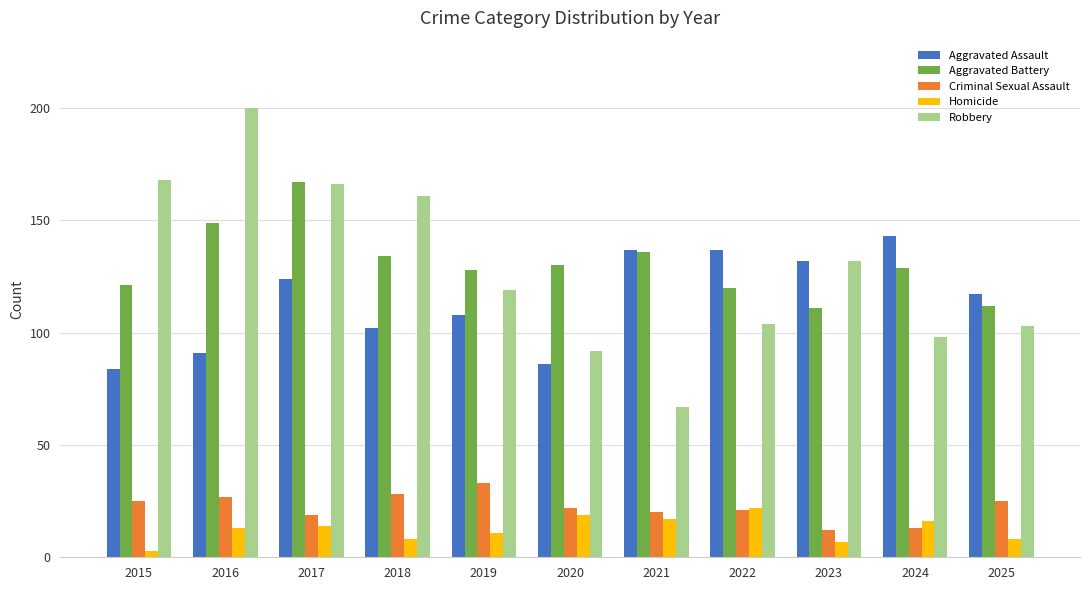

The value of Aggravated Battery at 2020 is 130. True or false?

True